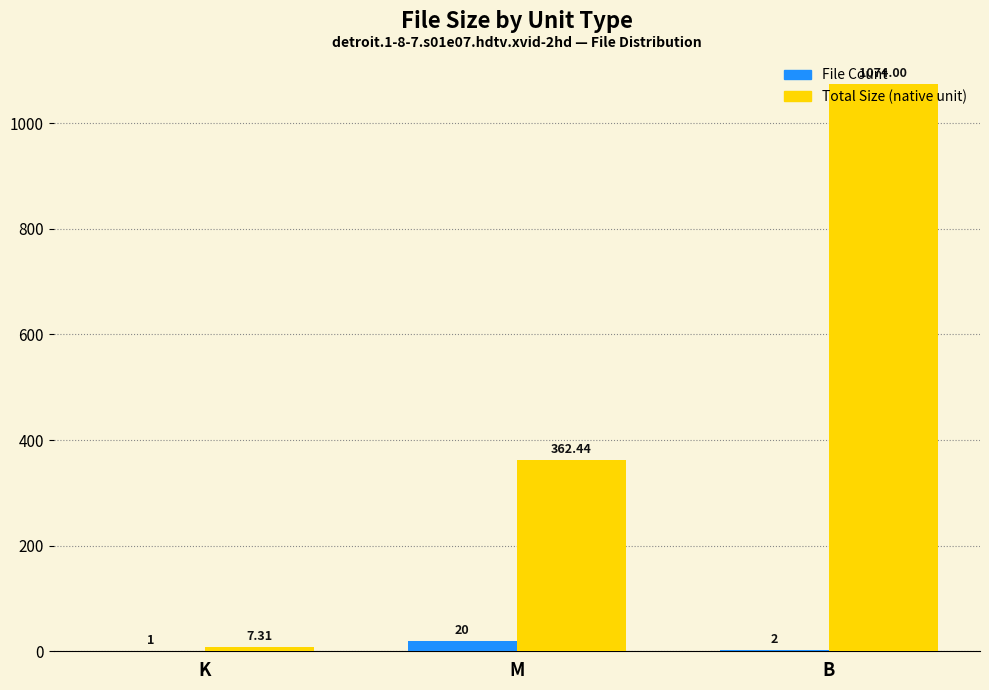

Which series changed the most between K and B?

Total Size (native unit)